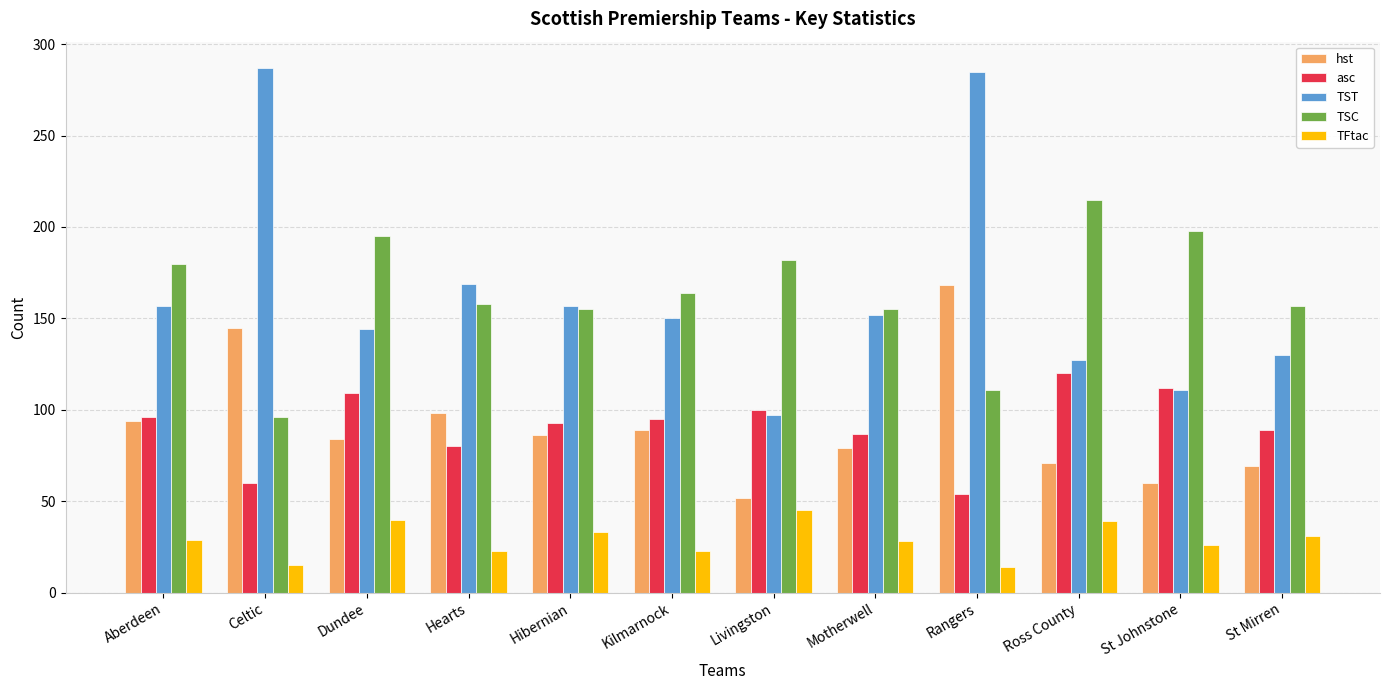

What is the spread (max minus min) of values at St Mirren?

126